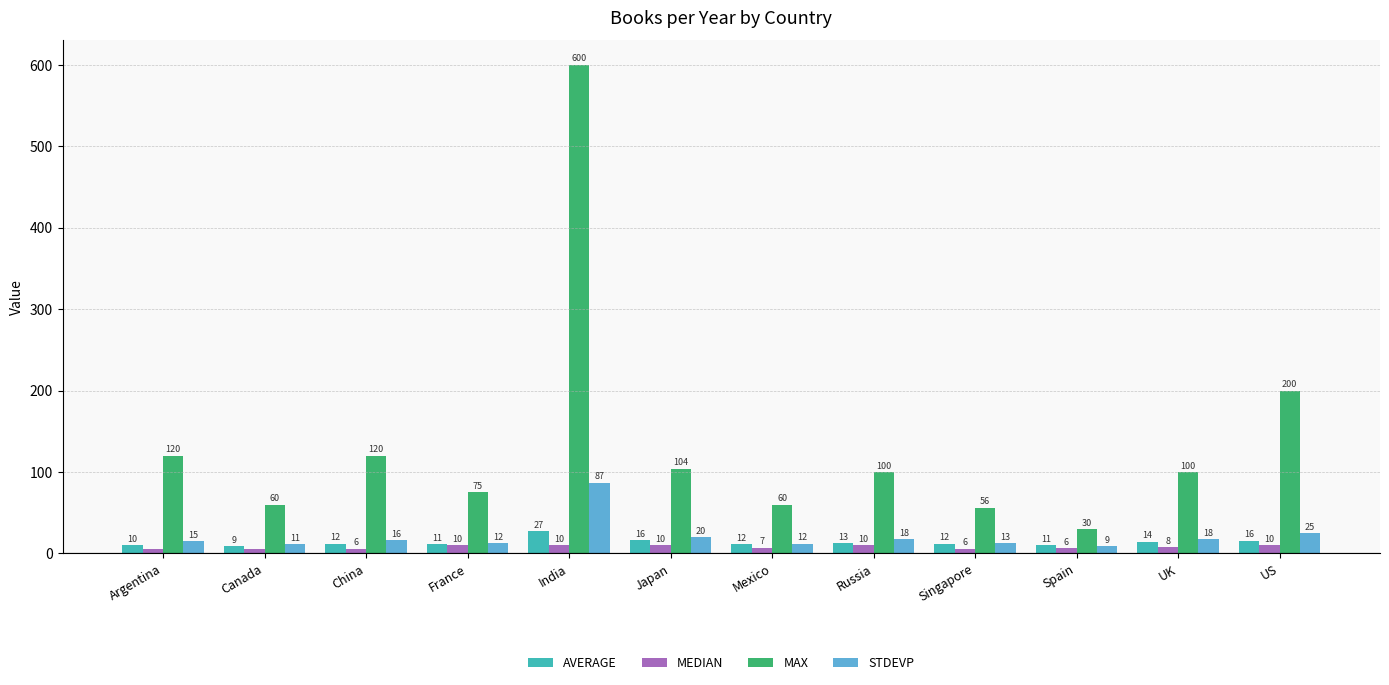

How many groups of bars are there?

12